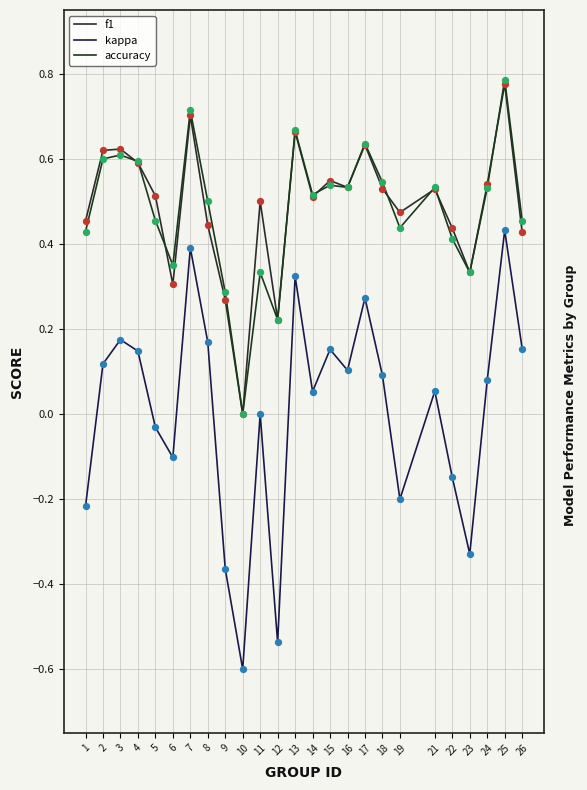

At how many categories does at least one series exceed 0?

24